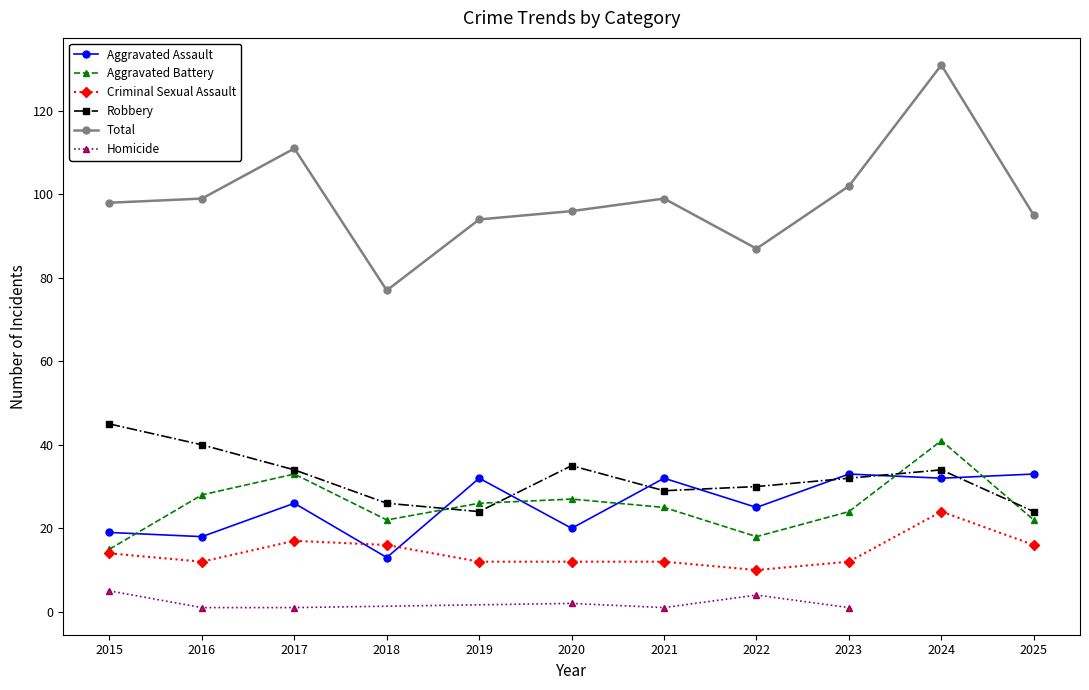

What is the maximum value for Aggravated Battery?

41